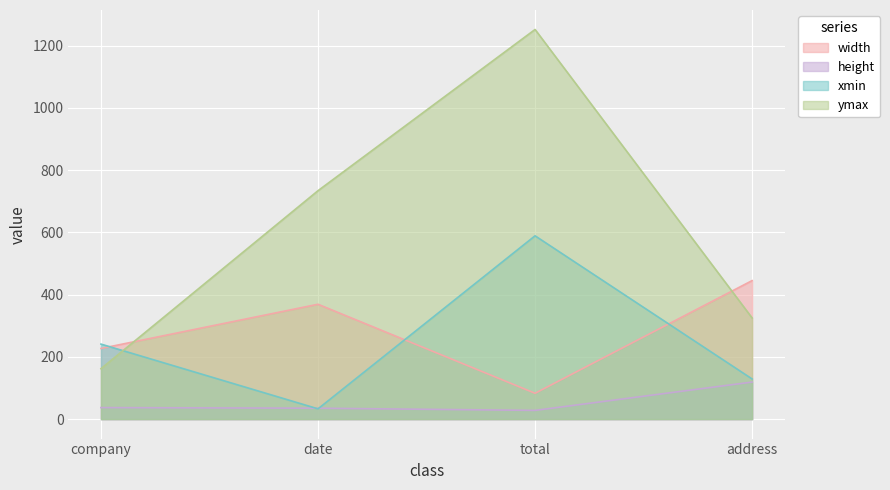

Which label corresponds to the smallest value in the chart?

total